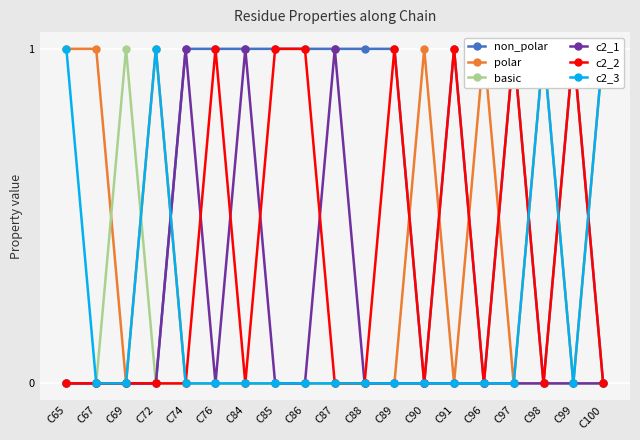

Which label corresponds to the largest value in the chart?

C74